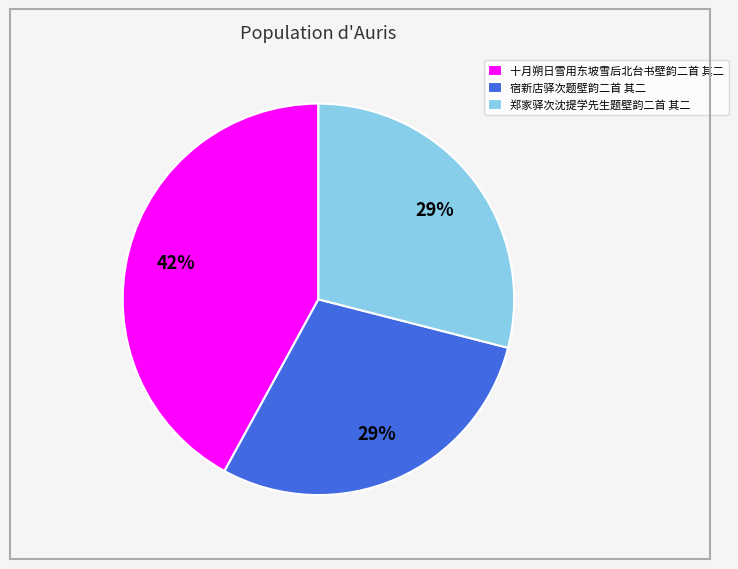

Is there any slice that represents more than half of the pie?

No